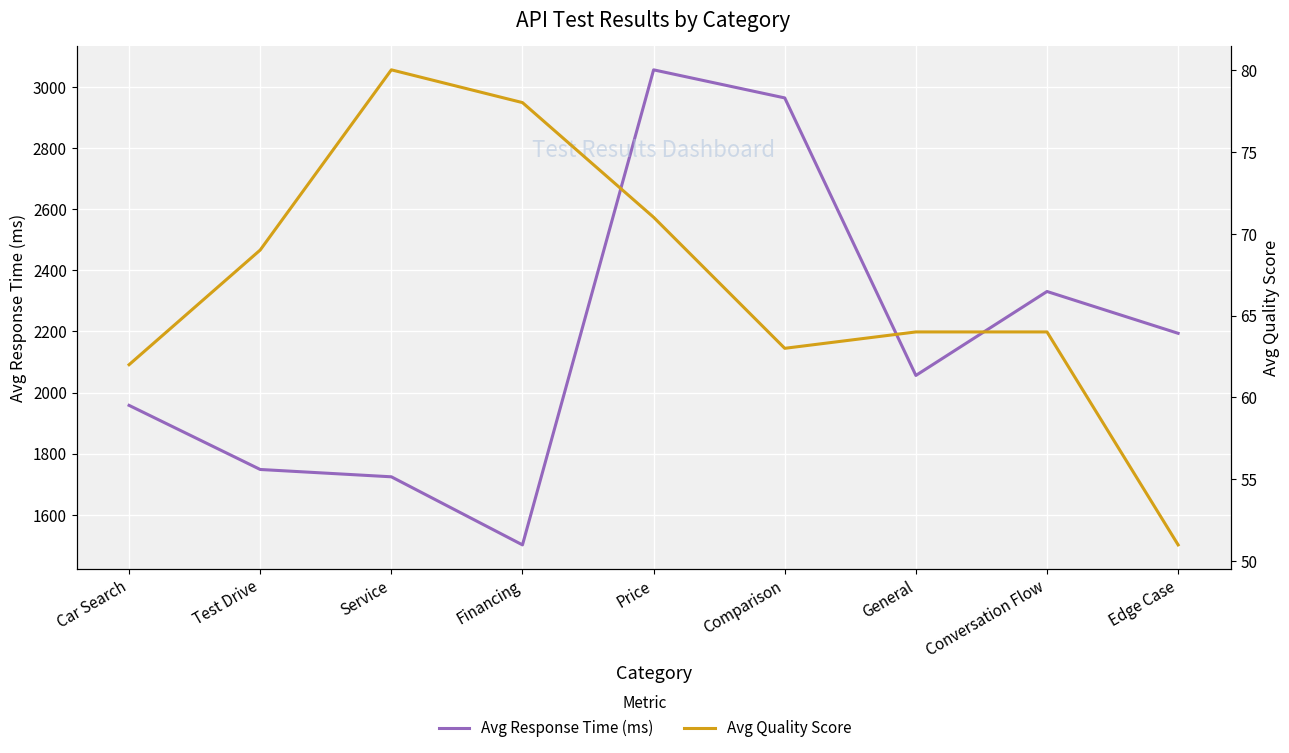

How many data points does each series have?

9